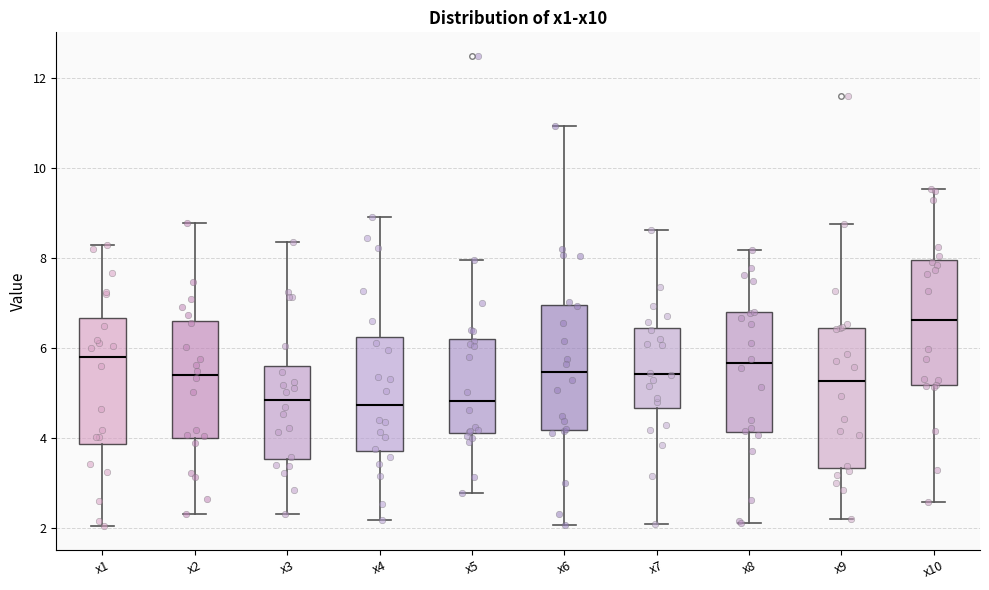

Which box is the tallest, from its lower edge to its upper edge?

x9